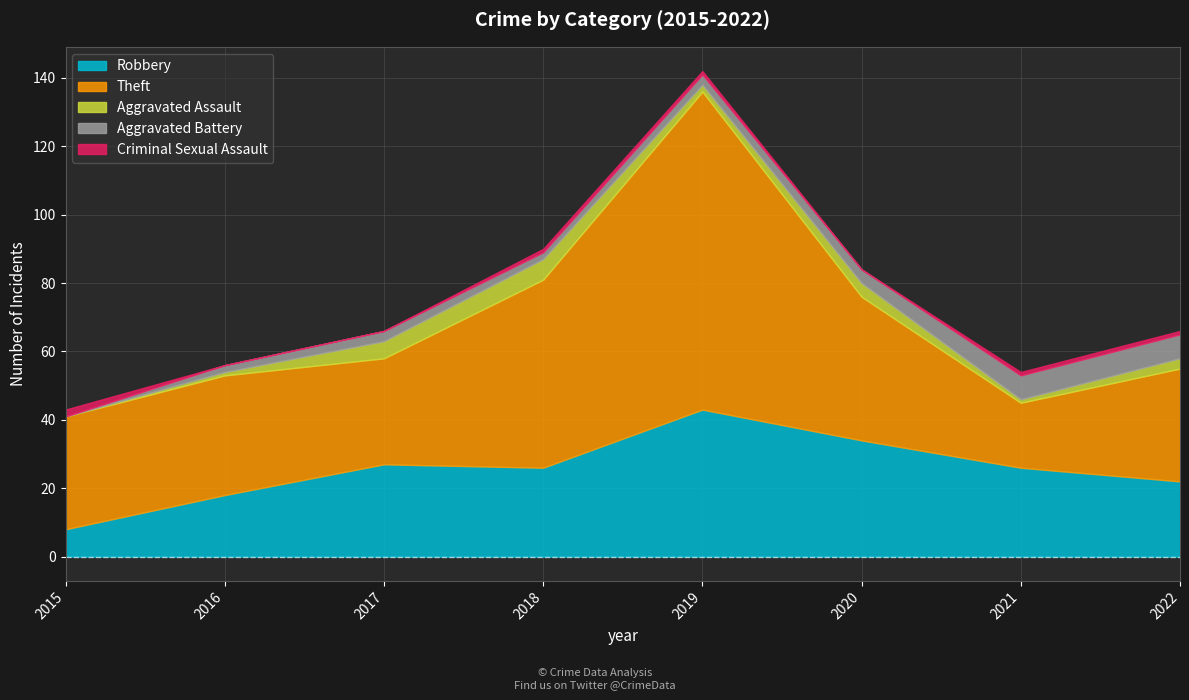

True or false: Theft and Criminal Sexual Assault intersect in this chart.

False